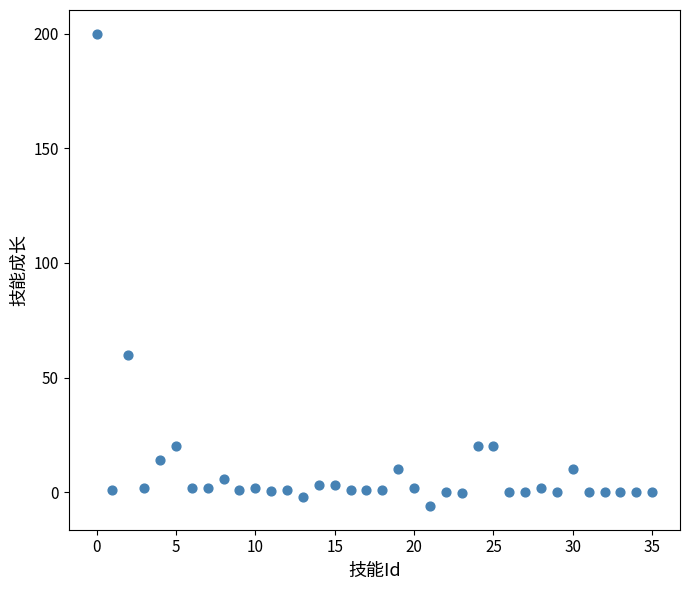

What Y value in the scatter plot is closest to 97?

60.0